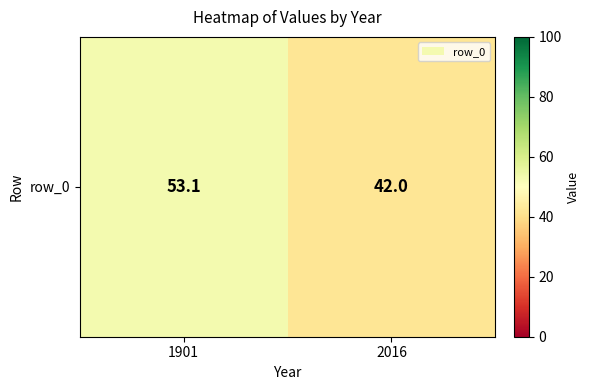

Count the number of values greater than 53.

1